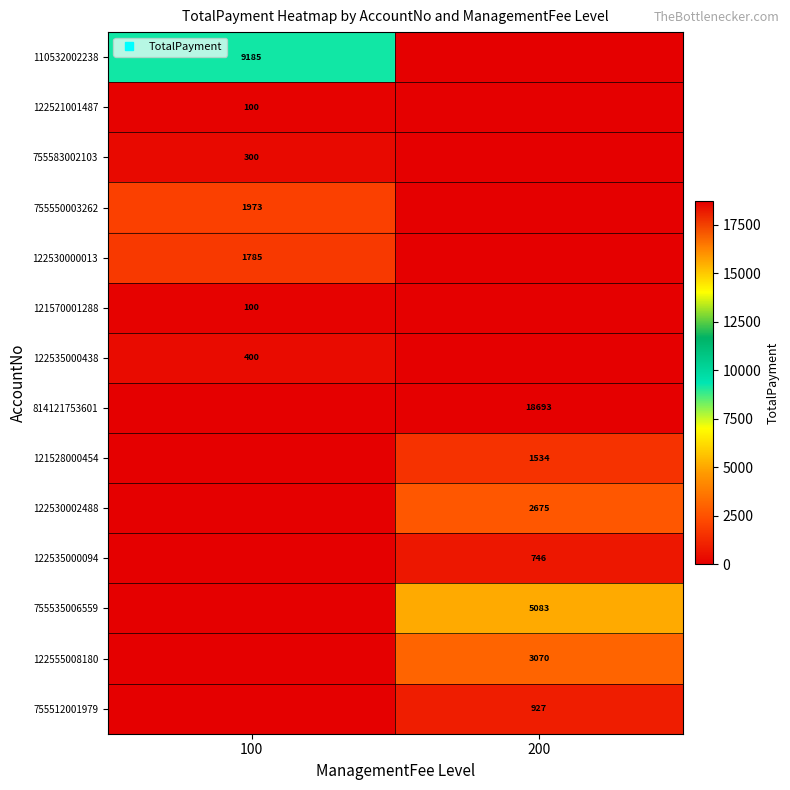

True or false: 121528000454 has a value of 1533.7 at 200.

True